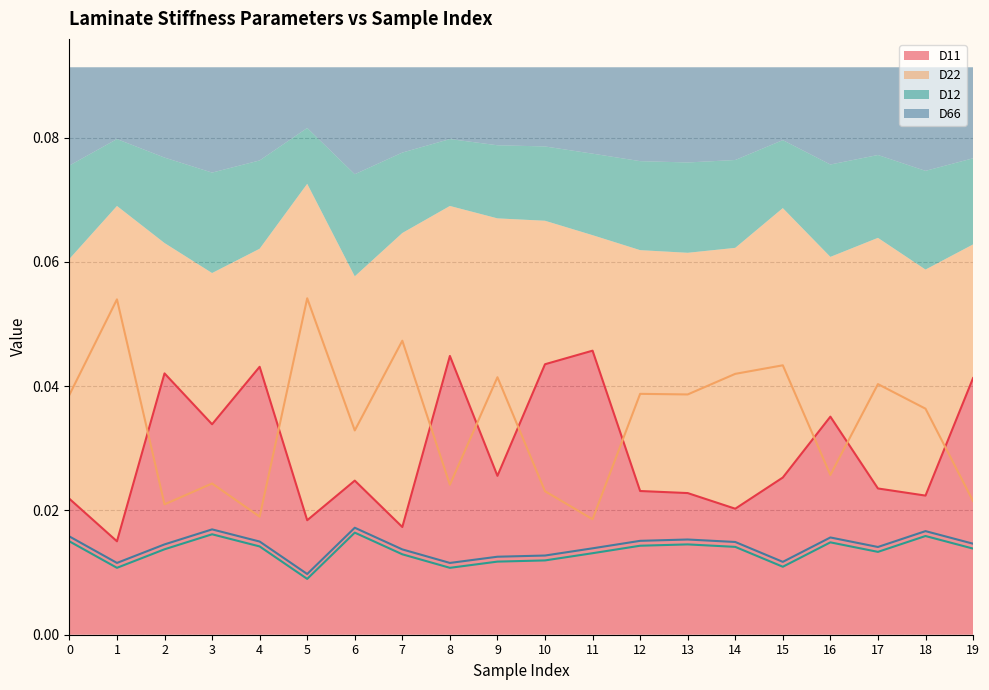

Is the value of D11 at 4 greater than the value of D22 at 16?

Yes